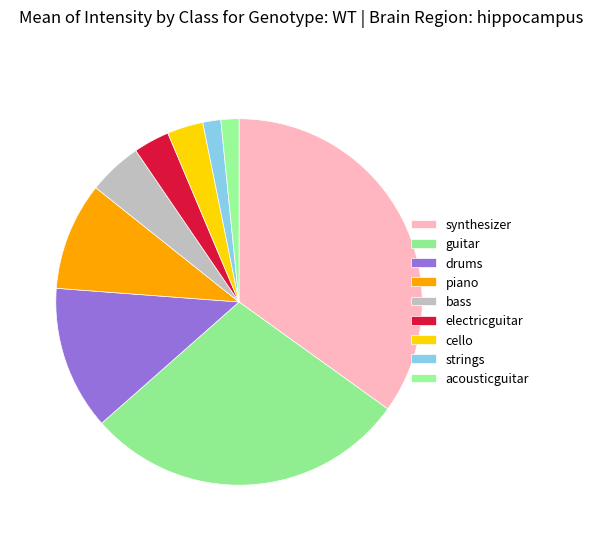

Is it true that drums is 1% of the pie?

False